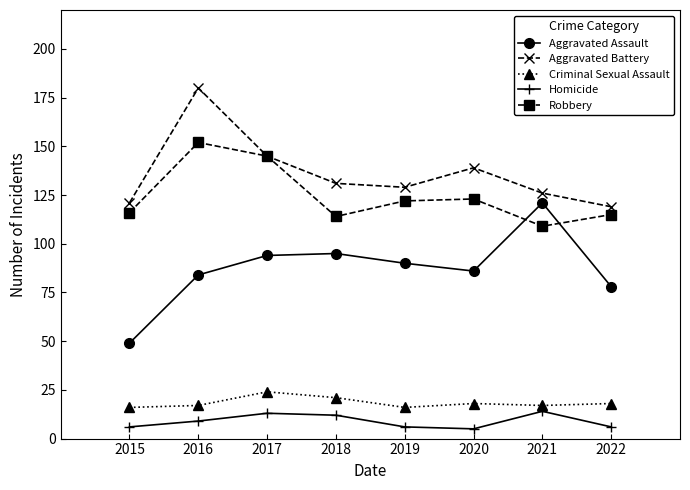

What is the value of the Homicide point at the 6th from the left?

5